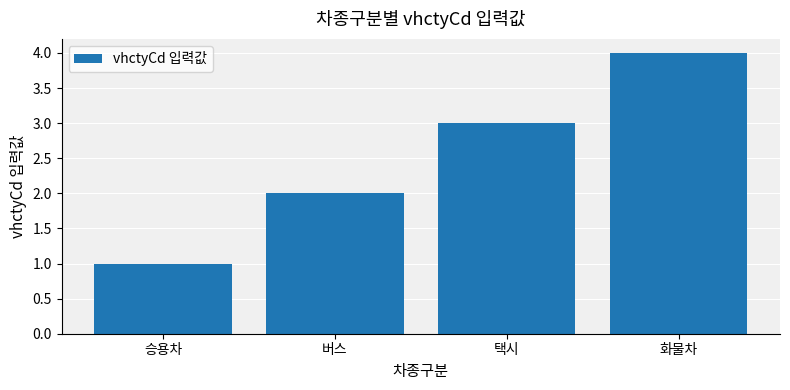

What is the change in value from 승용차 to 택시?

+2